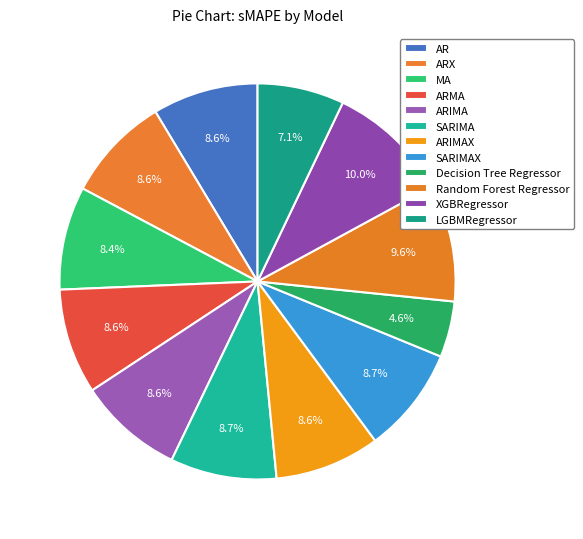

To the nearest percent, what portion does ARX represent?

9%